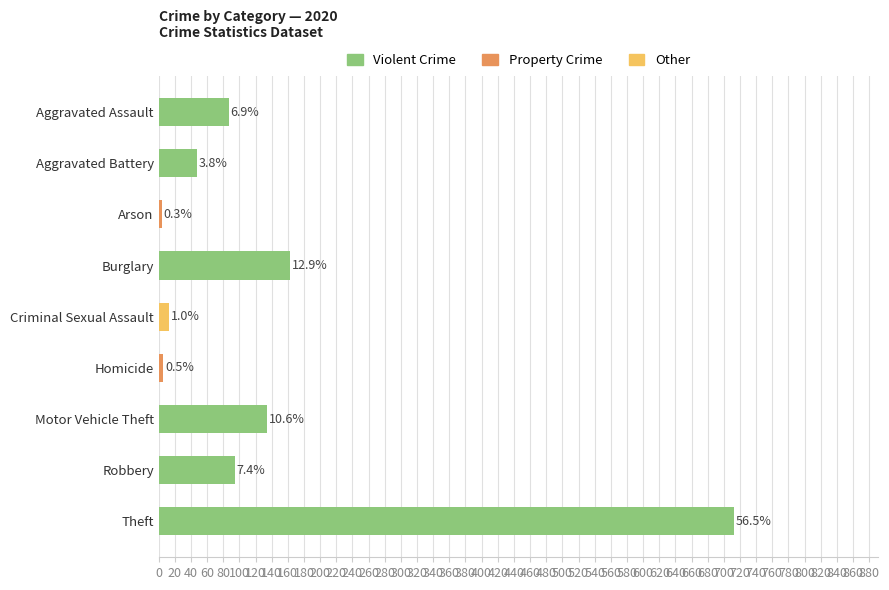

Does the chart contain any negative values?

No